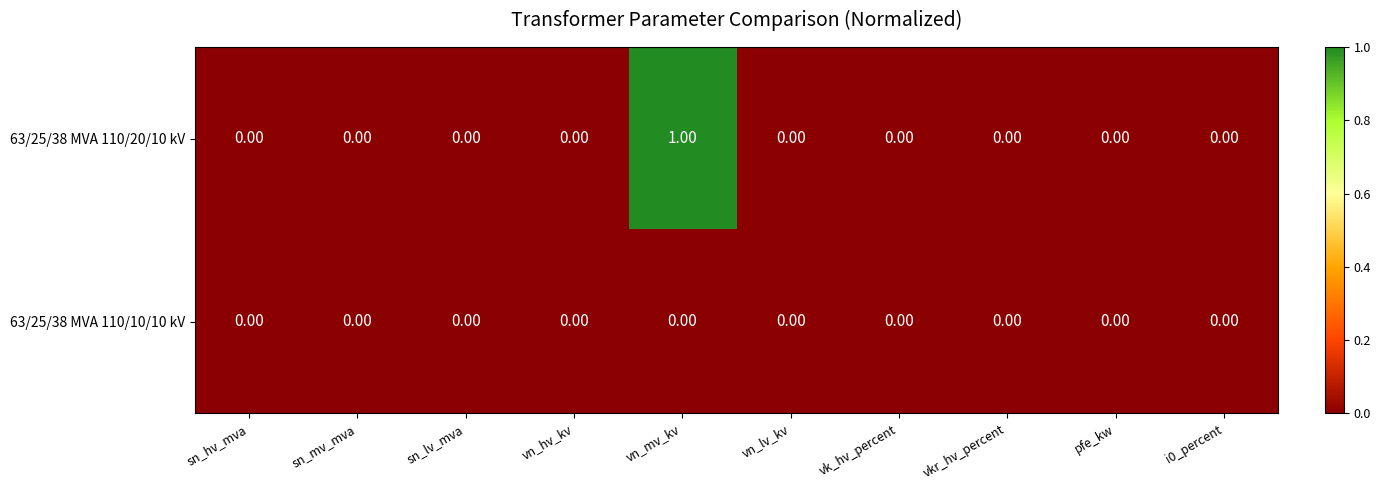

List the series in order of their overall mean, lowest first.

63/25/38 MVA 110/10/10 kV, 63/25/38 MVA 110/20/10 kV